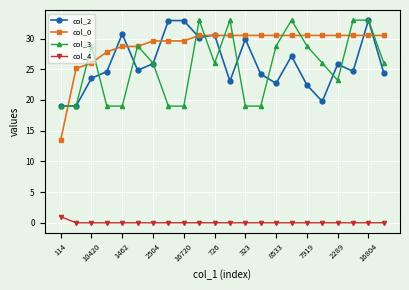

What is the sum of all col_2 values?

571.3